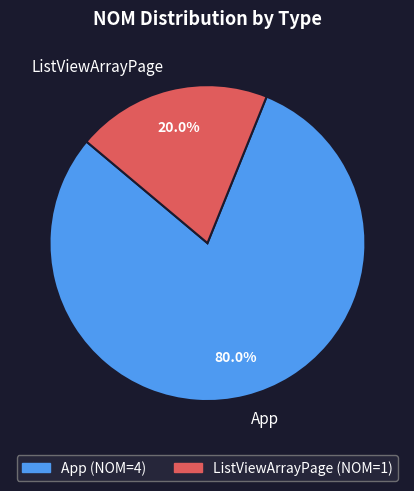

Which slice is the smallest?

ListViewArrayPage